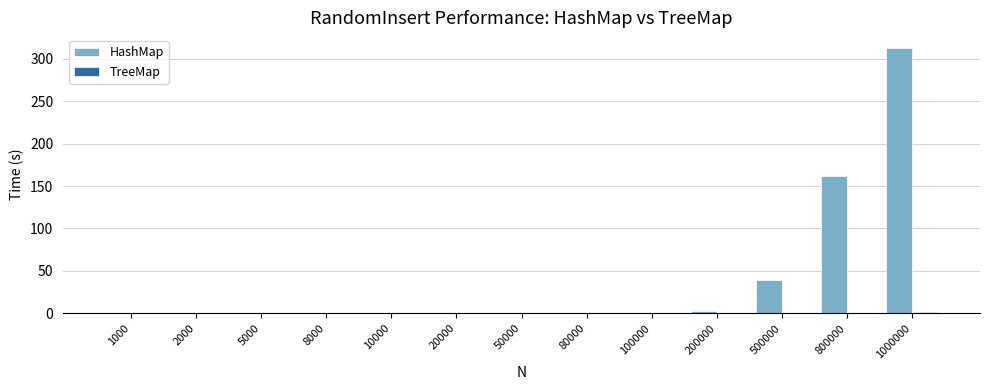

True or false: HashMap has a value of 68.2 at 1000000.

False